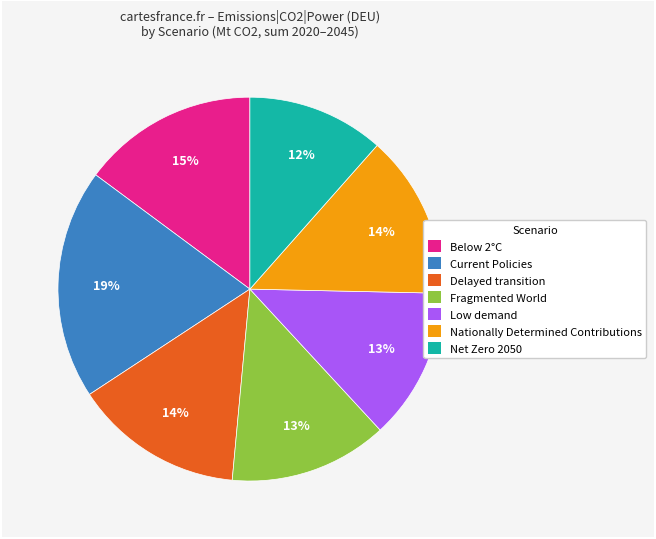

What percentage is the Below 2°C slice, to the nearest percent?

15%